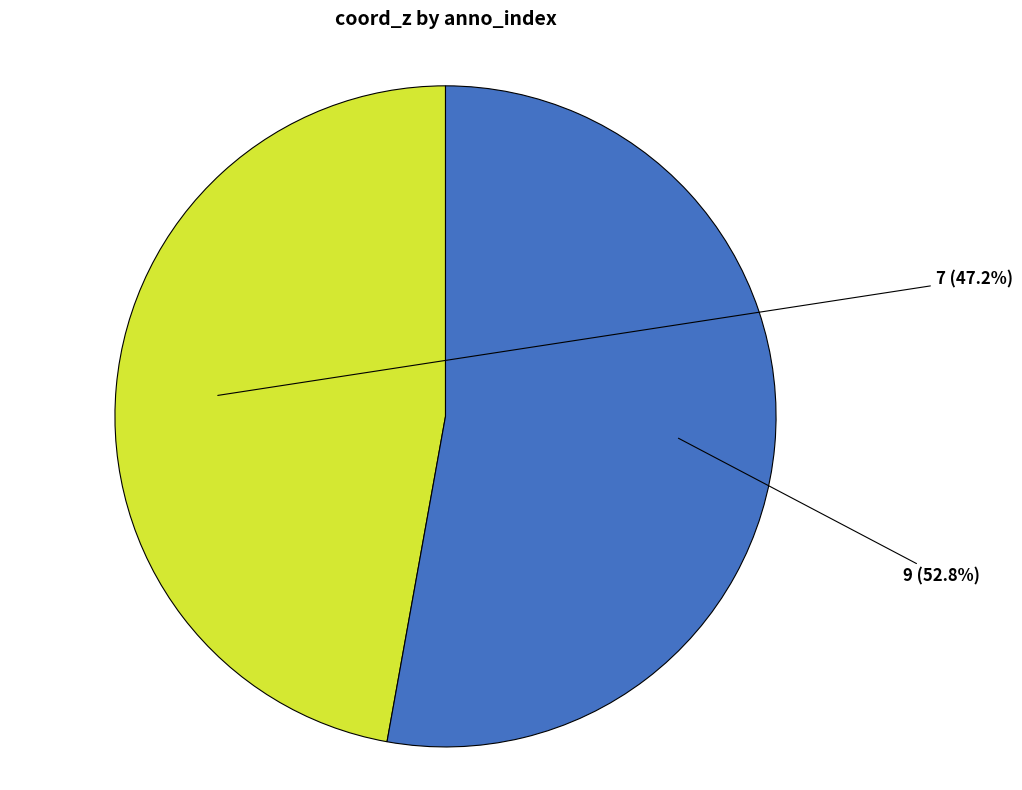

The 9 slice represents 53% of the pie. True or false?

True